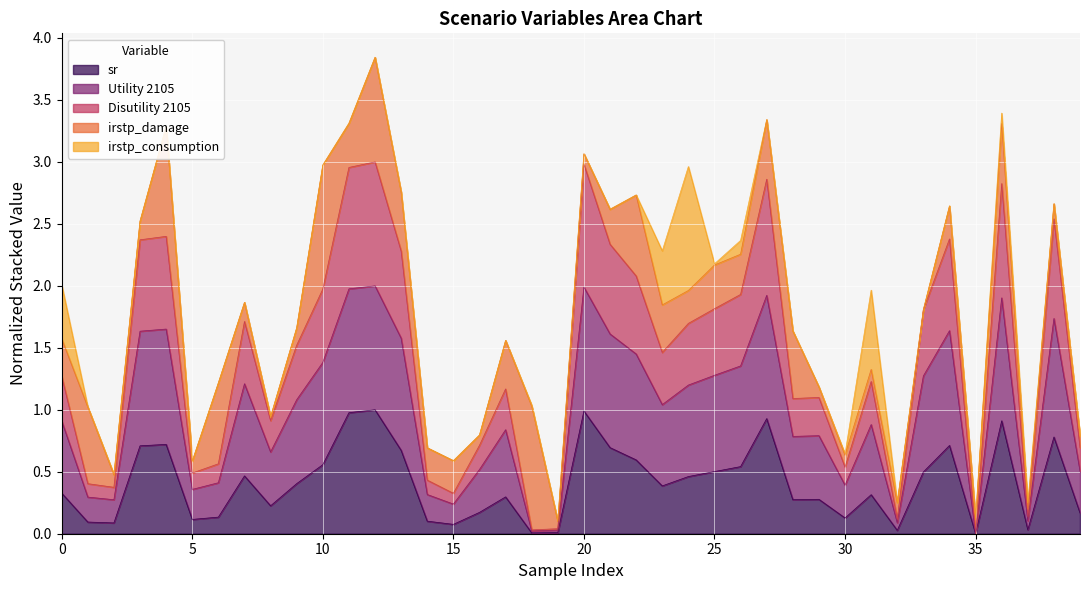

Which label corresponds to the largest value in the chart?

12